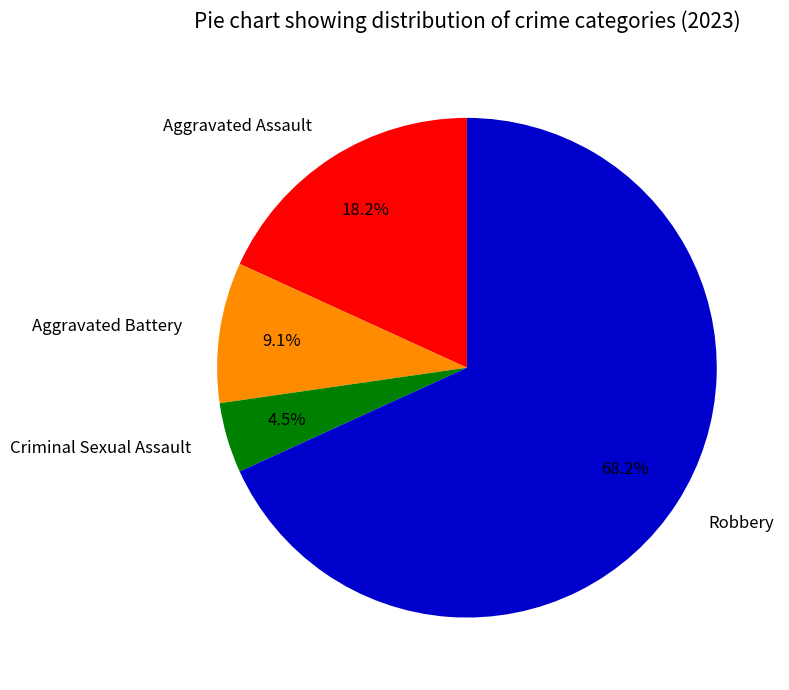

Between Criminal Sexual Assault and Robbery, which is larger?

Robbery